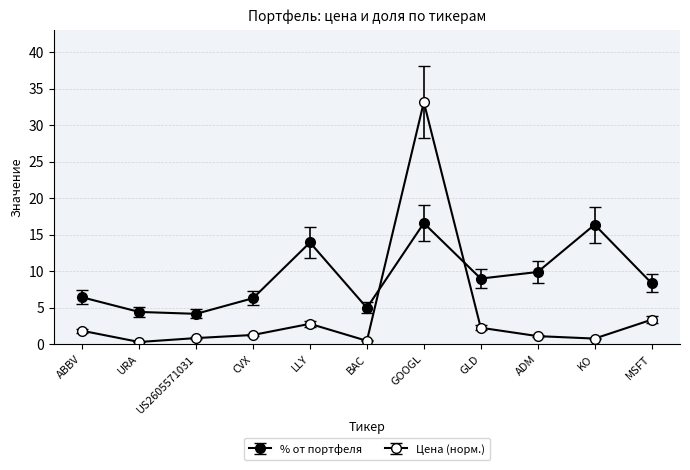

How many values in the % от портфеля series exceed 8?

6